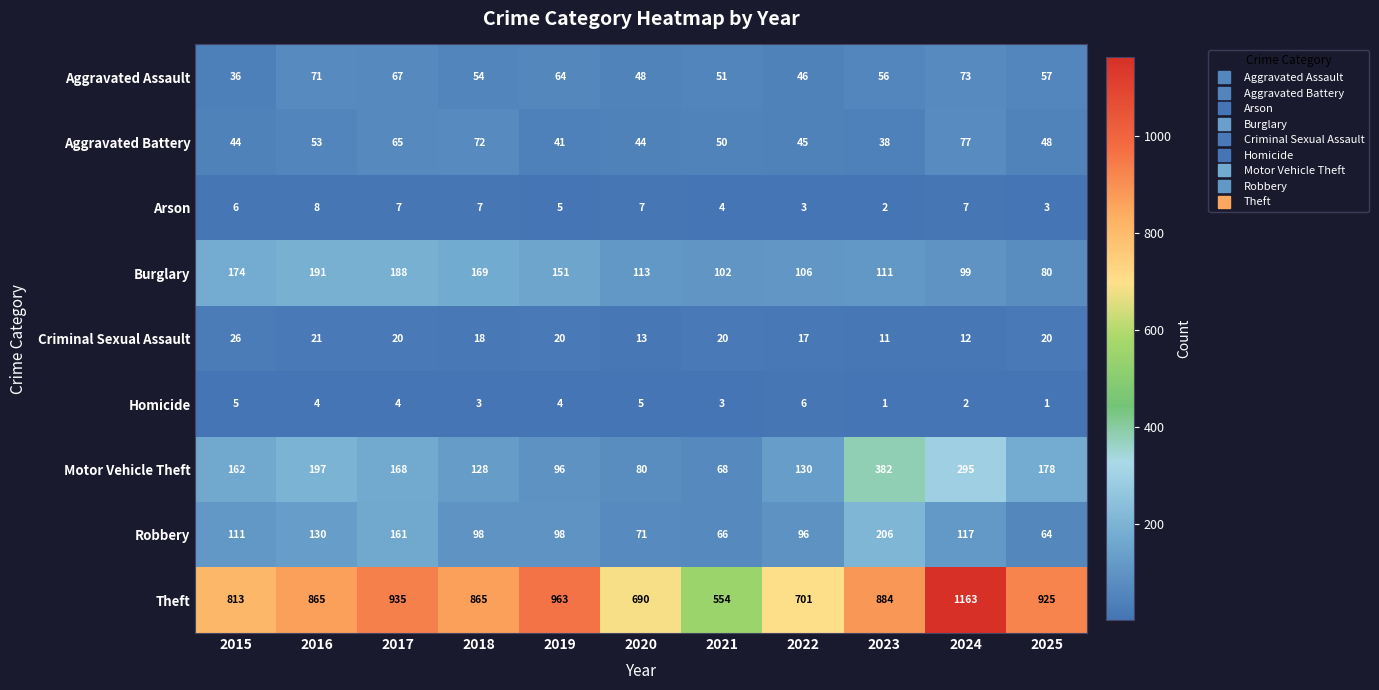

What is the total value across all series at 2016?

1540